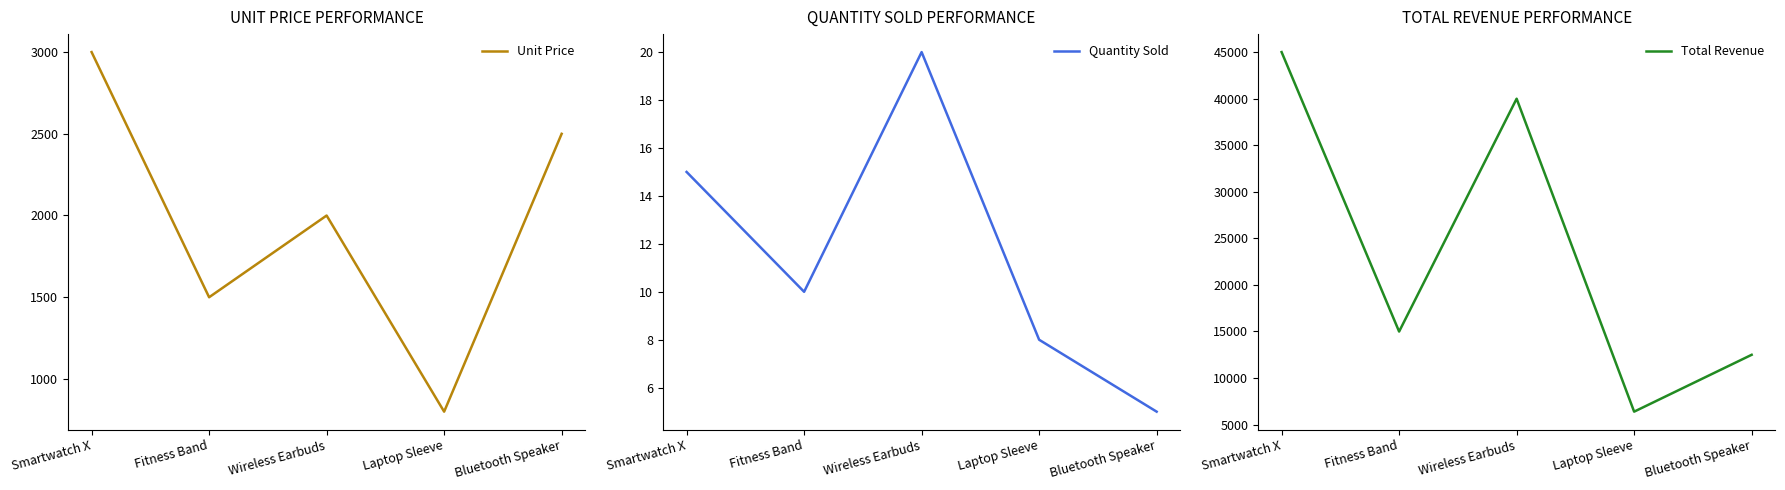

Reading left to right, list all the values displayed in this chart.

Unit Price: Smartwatch X=2999	Fitness Band=1499	Wireless Earbuds=1999	Laptop Sleeve=799	Bluetooth Speaker=2499
Quantity Sold: Smartwatch X=15	Fitness Band=10	Wireless Earbuds=20	Laptop Sleeve=8	Bluetooth Speaker=5
Total Revenue: Smartwatch X=44985	Fitness Band=14990	Wireless Earbuds=39980	Laptop Sleeve=6392	Bluetooth Speaker=12495